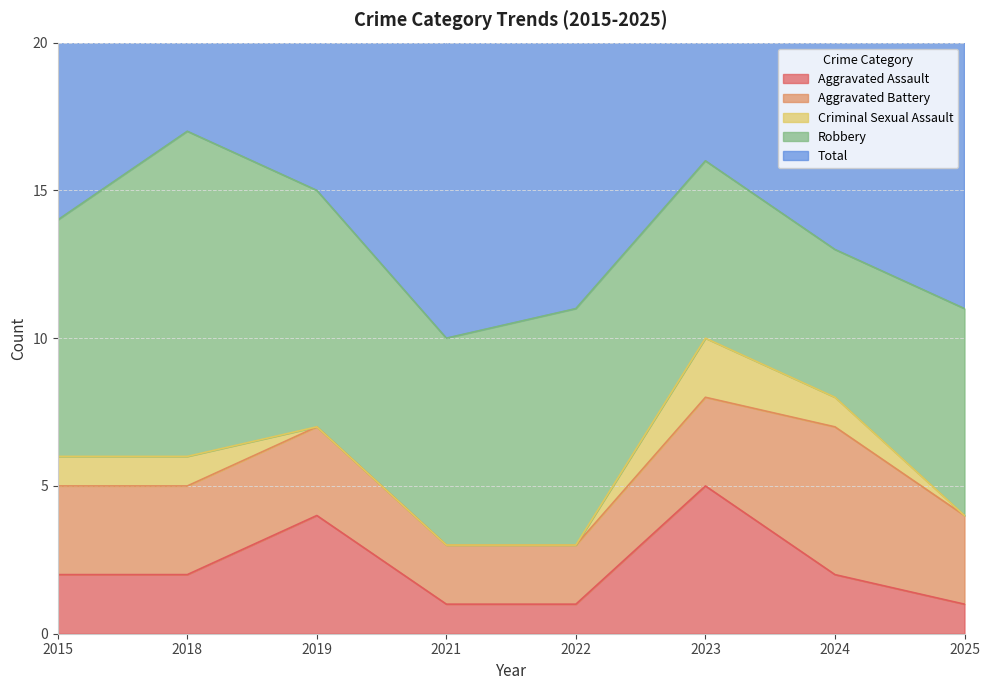

How many data points in Total are above 14?

3